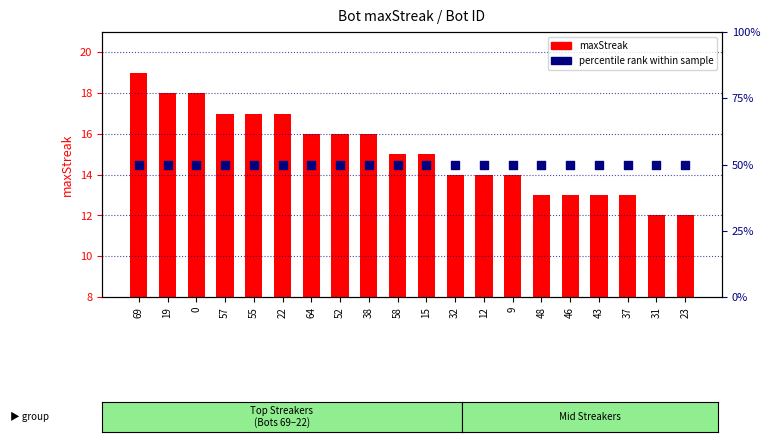

Which series contains the lowest Y value?

maxStreak